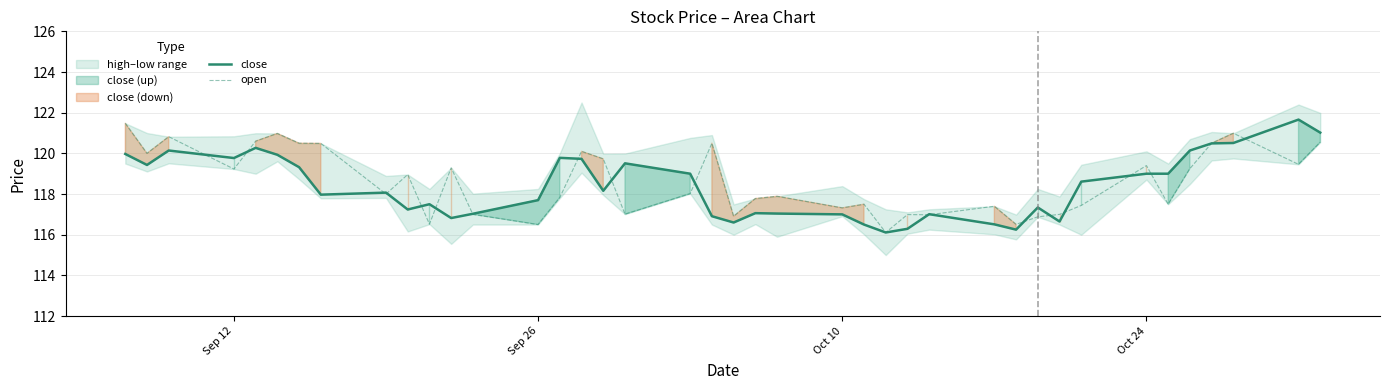

What is the highest value of the open series?

121.5